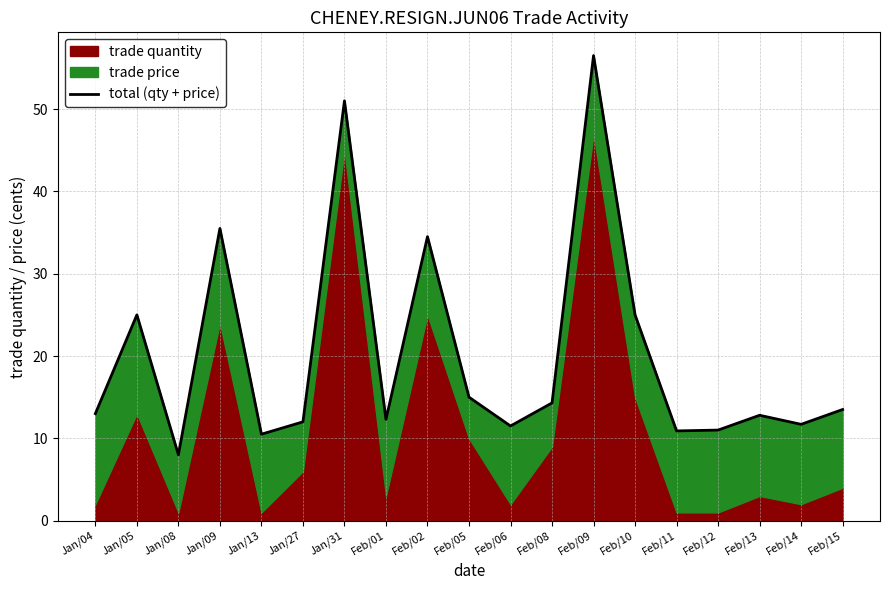

What is the change in value from Feb/02 to Feb/05?

-19.5